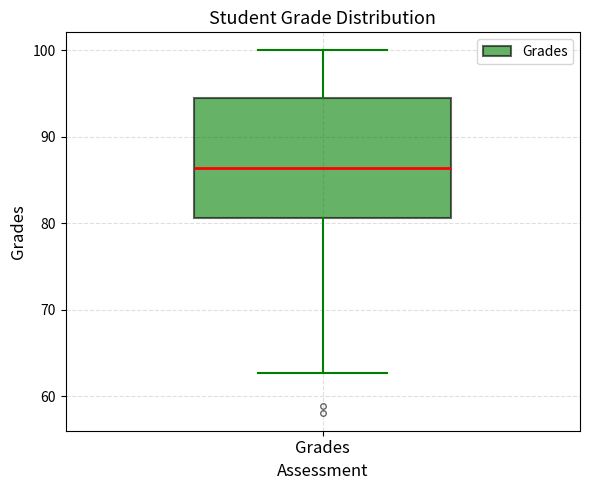

Transcribe this box plot: give where the median line is, the range the box spans, and where the two whiskers end, as read against the y-axis. The values are not printed on the chart, so give them approximately, as read against the axis.

median 86, box 81 to 95, whiskers 63 to 100